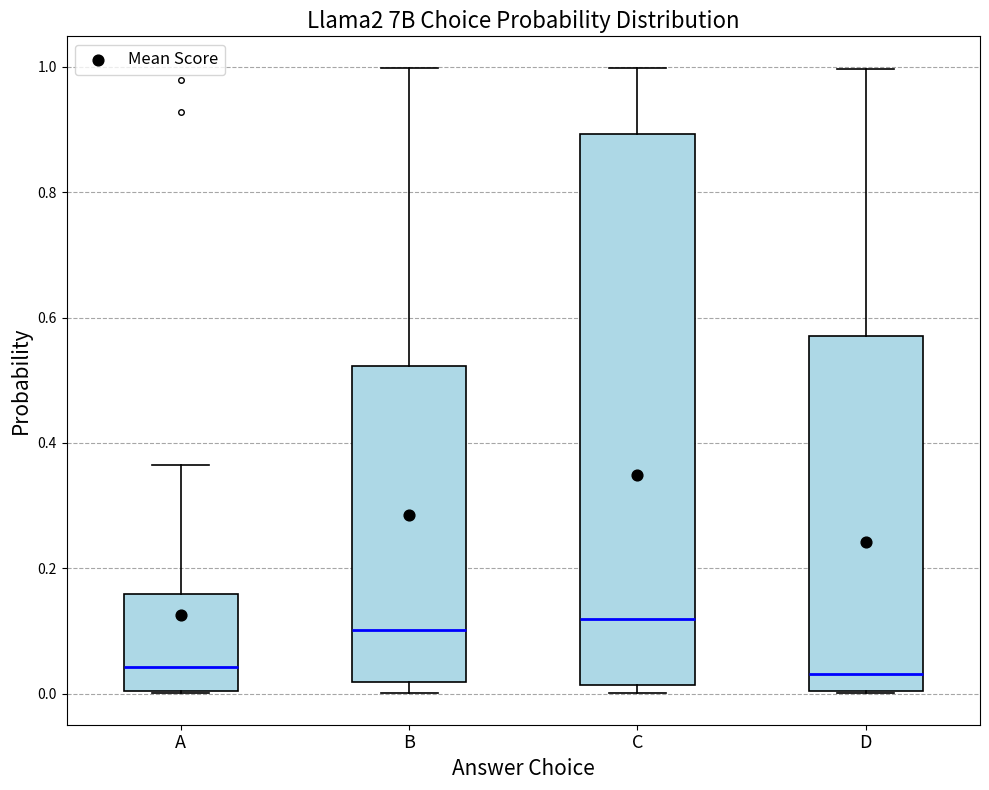

Reading left to right, transcribe this box plot: for each box, give where its median line is, the range the box spans, and where its two whiskers end, as read against the y-axis. The values are not printed on the chart, so give them approximately, as read against the axis.

A: median 0.04, box 0.00 to 0.16, whiskers 0.00 to 0.36
B: median 0.10, box 0.02 to 0.52, whiskers 0.00 to 1.00
C: median 0.12, box 0.02 to 0.90, whiskers 0.00 to 1.00
D: median 0.04, box 0.00 to 0.58, whiskers 0.00 to 1.00